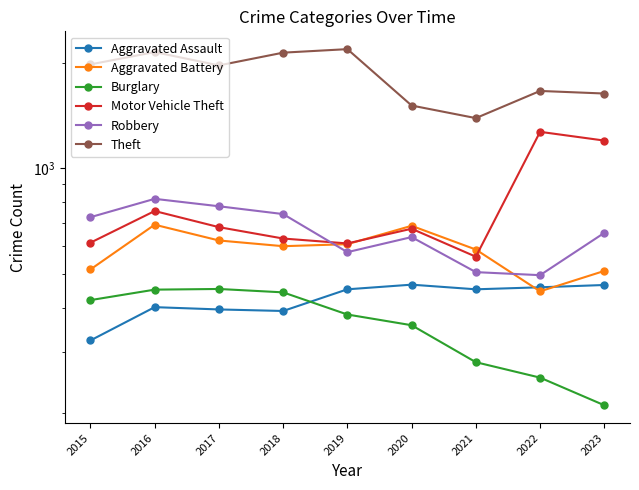

Which series has the widest spread of values?

Theft